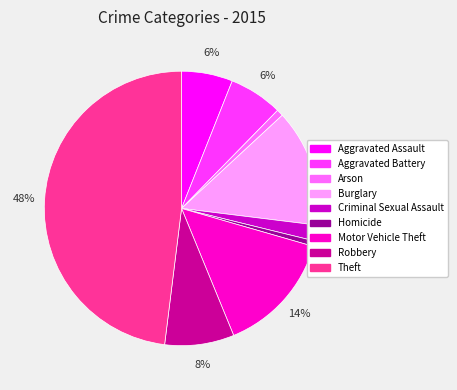

True or false: Arson accounts for 1% of the total.

True